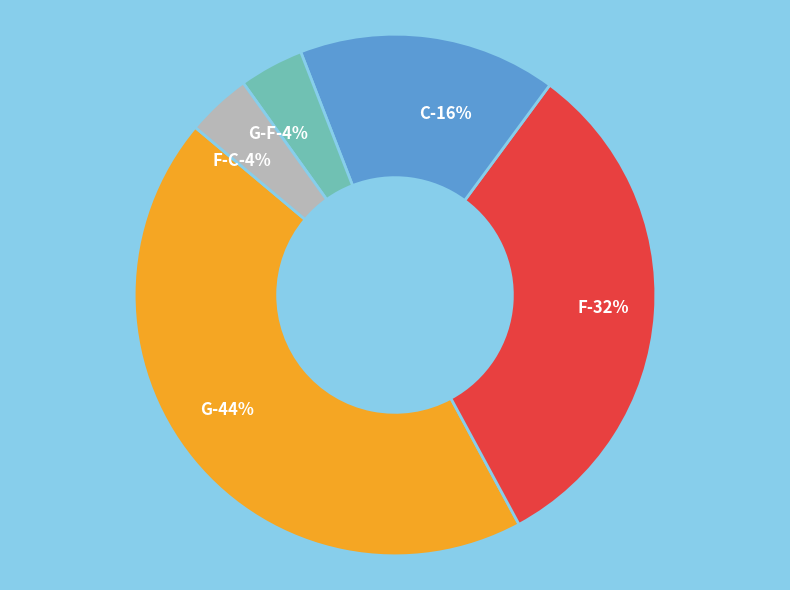

Which slice is the largest?

G